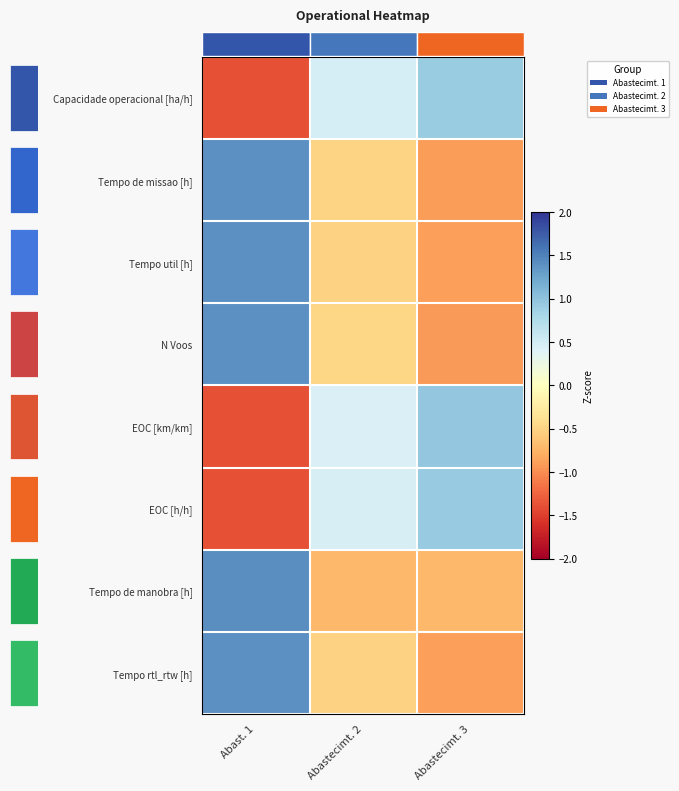

How many data points in row_0 are less than 0?

1